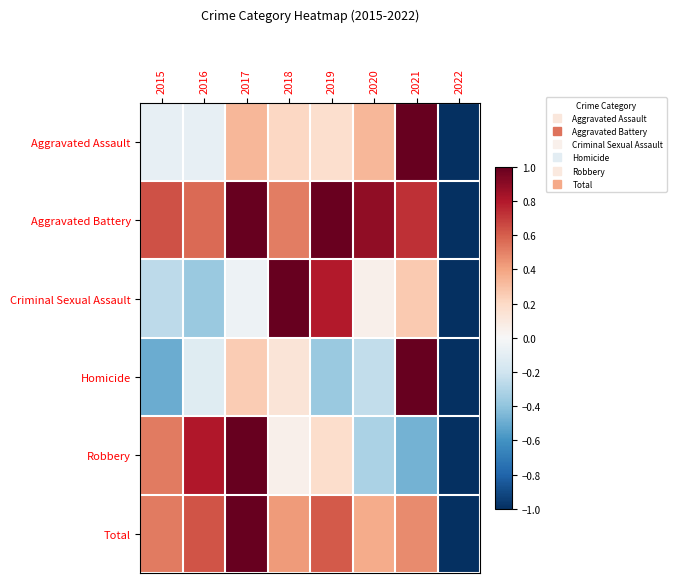

Reading right to left, transcribe all the data shown in this chart.

Aggravated Assault: 2022=-1.0	2021=1.0	2020=0.3	2019=0.2	2018=0.2	2017=0.3	2016=-0.1	2015=-0.1
Aggravated Battery: 2022=-1.0	2021=0.7	2020=0.9	2019=1.0	2018=0.5	2017=1.0	2016=0.6	2015=0.6
Criminal Sexual Assault: 2022=-1.0	2021=0.3	2020=0.1	2019=0.8	2018=1.0	2017=-0.1	2016=-0.4	2015=-0.3
Homicide: 2022=-1.0	2021=1.0	2020=-0.2	2019=-0.4	2018=0.1	2017=0.2	2016=-0.1	2015=-0.5
Robbery: 2022=-1.0	2021=-0.5	2020=-0.3	2019=0.2	2018=0.0	2017=1.0	2016=0.8	2015=0.5
Total: 2022=-1.0	2021=0.5	2020=0.4	2019=0.6	2018=0.4	2017=1.0	2016=0.6	2015=0.5